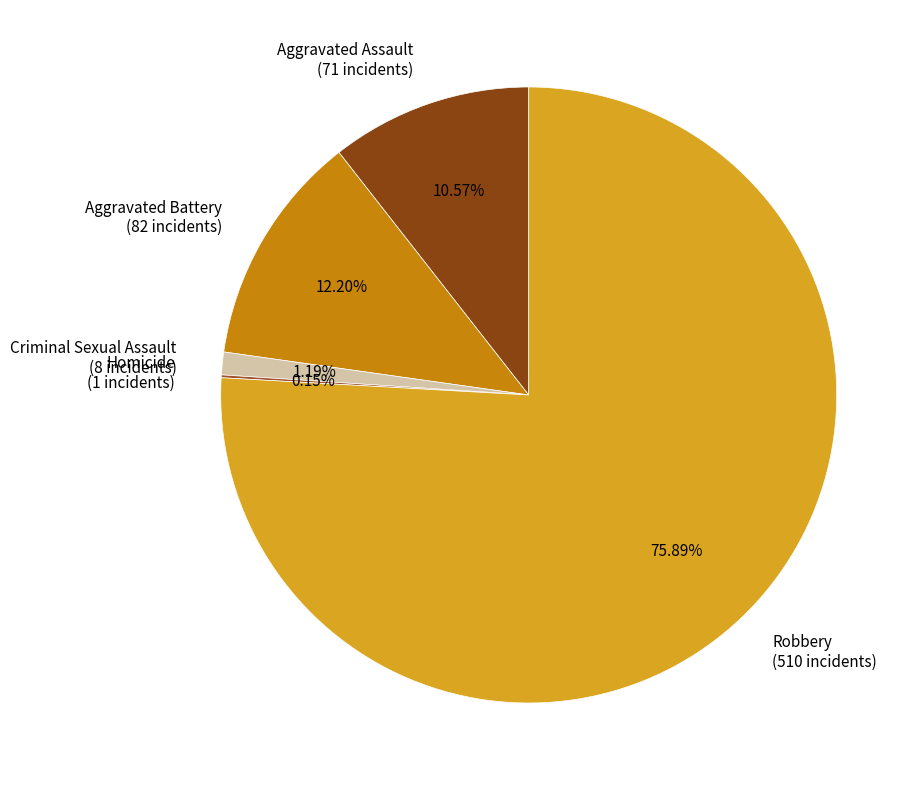

Do Aggravated Assault (71 incidents) and Criminal Sexual Assault (8 incidents) together represent more than half of the pie?

No